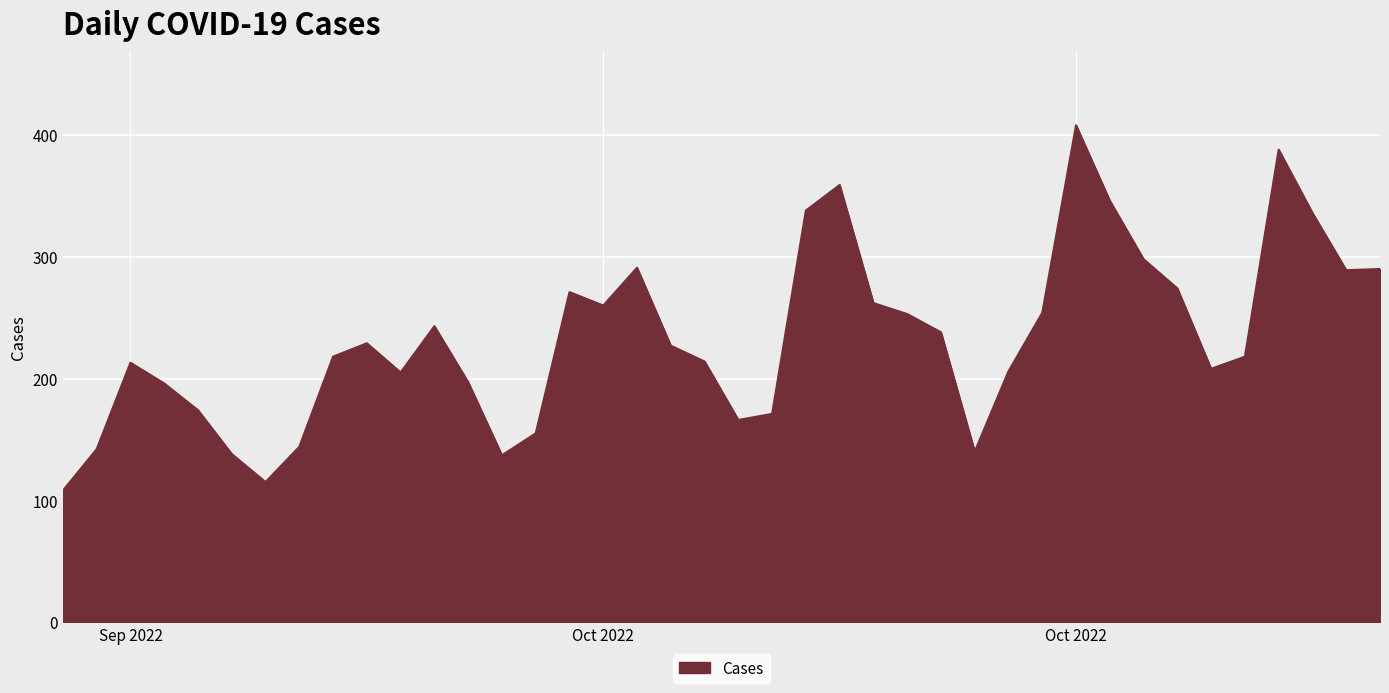

What is the minimum value shown in the chart?

108